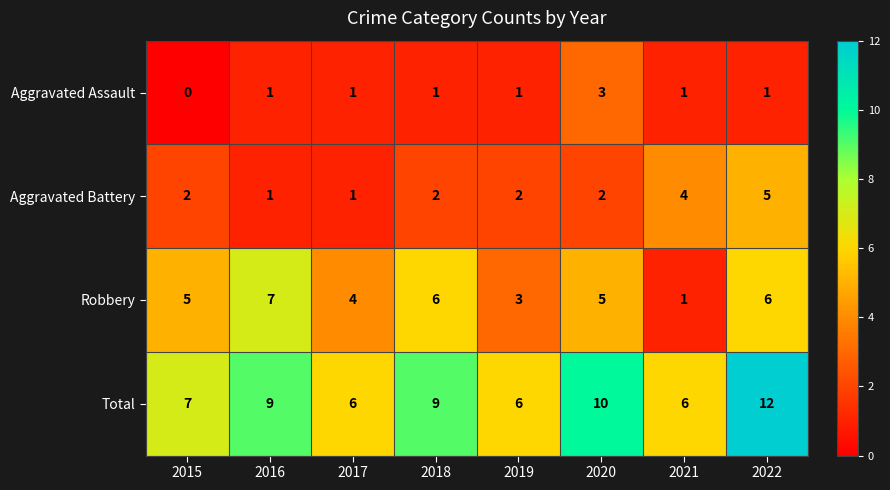

Is it true that Total equals 9 at 2016?

True